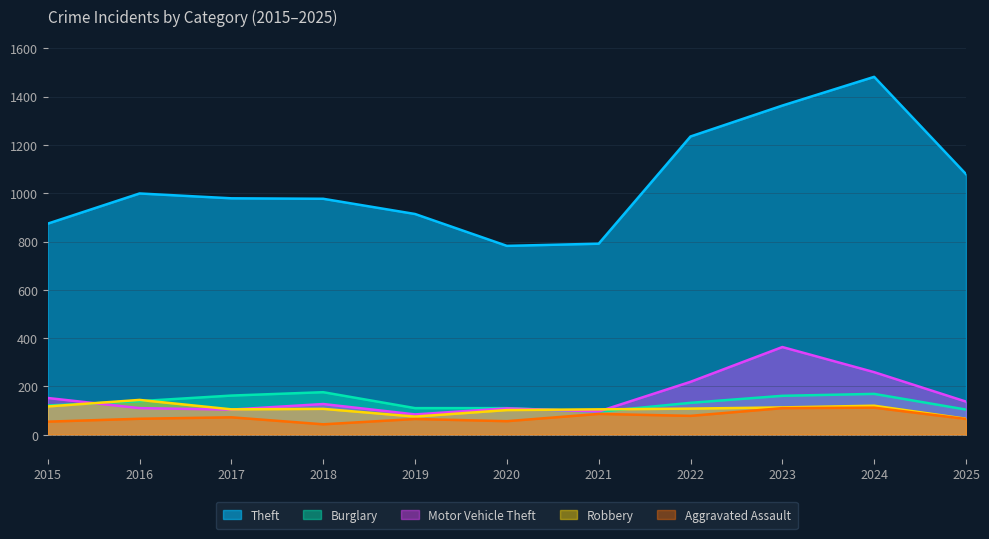

What is the total value across all series at 2017?

1422